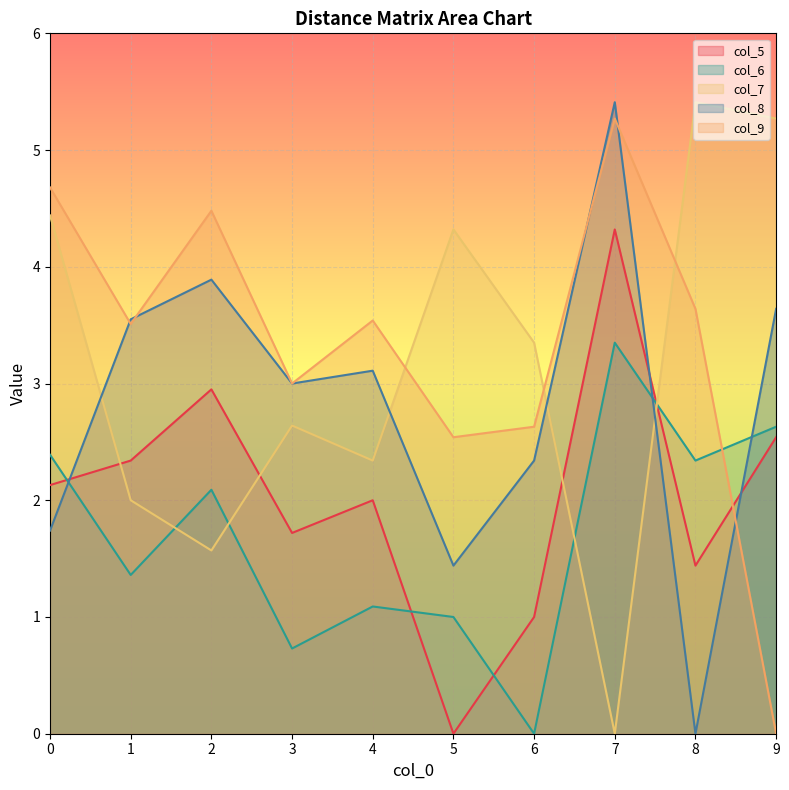

How many interior local valleys does the col_6 series have?

4